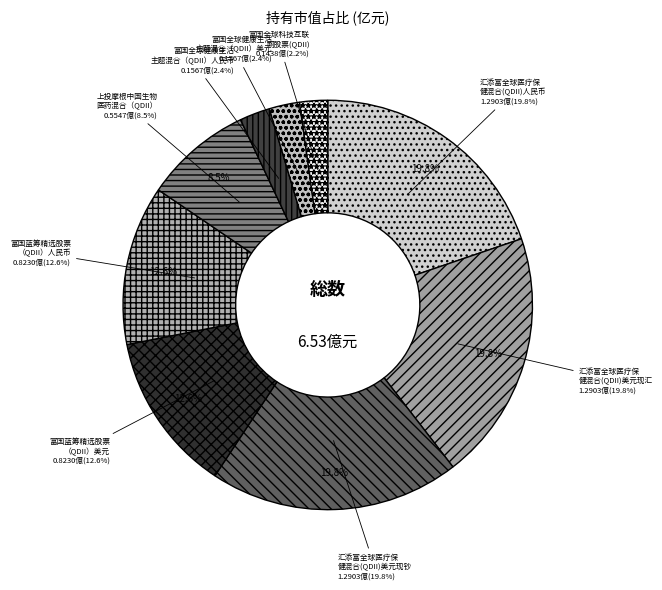

Which slice is the smallest?

富国全球科技互联网股票(QDII)